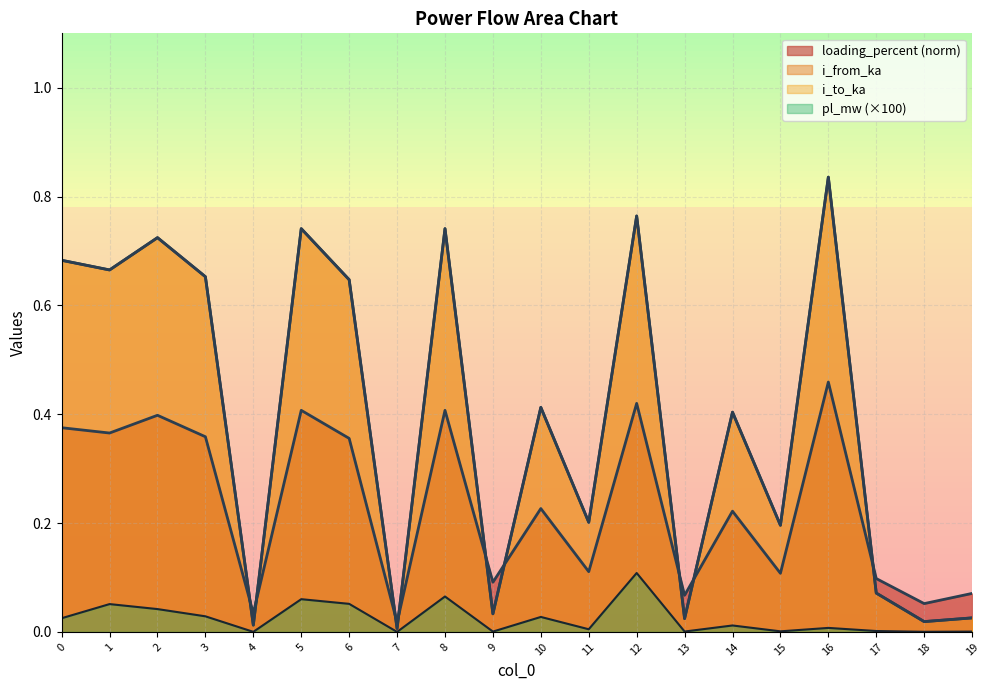

Which label corresponds to the largest value in the chart?

16